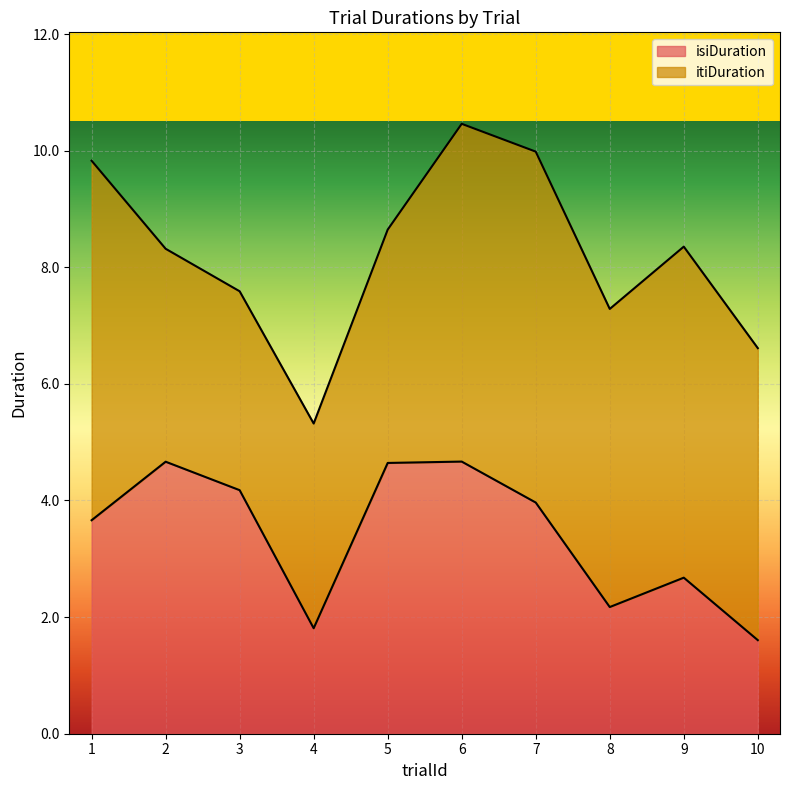

Between which two adjacent categories do itiDuration and isiDuration first intersect?

1 and 2